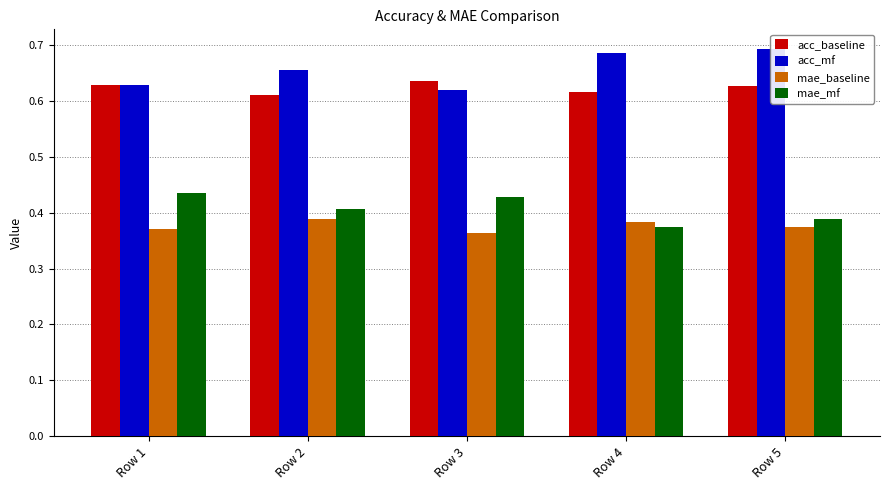

How many distinct data groups are displayed?

4